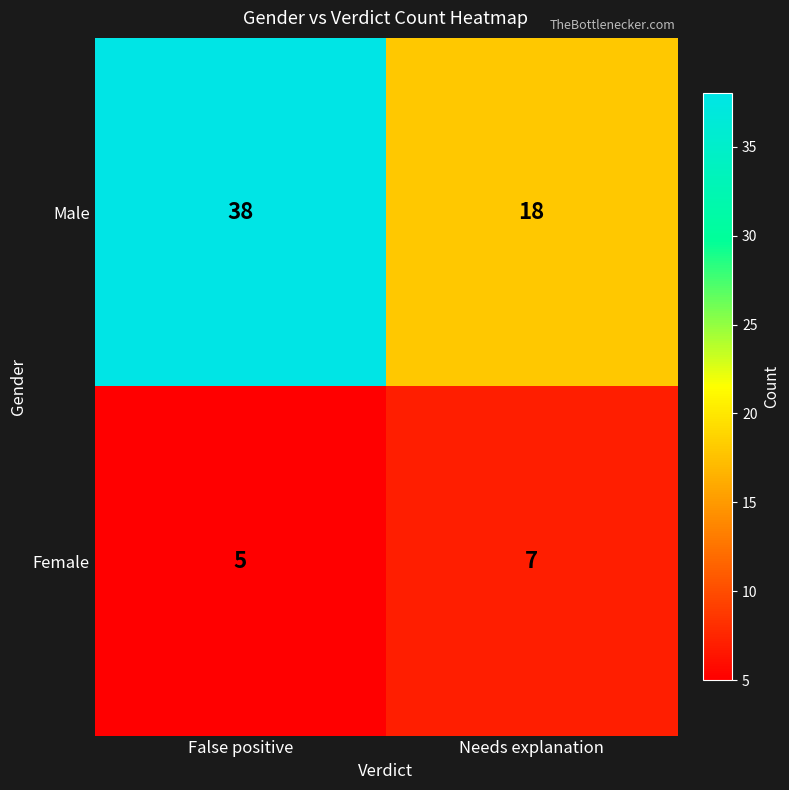

Which series changed the most between False positive and Needs explanation?

Male